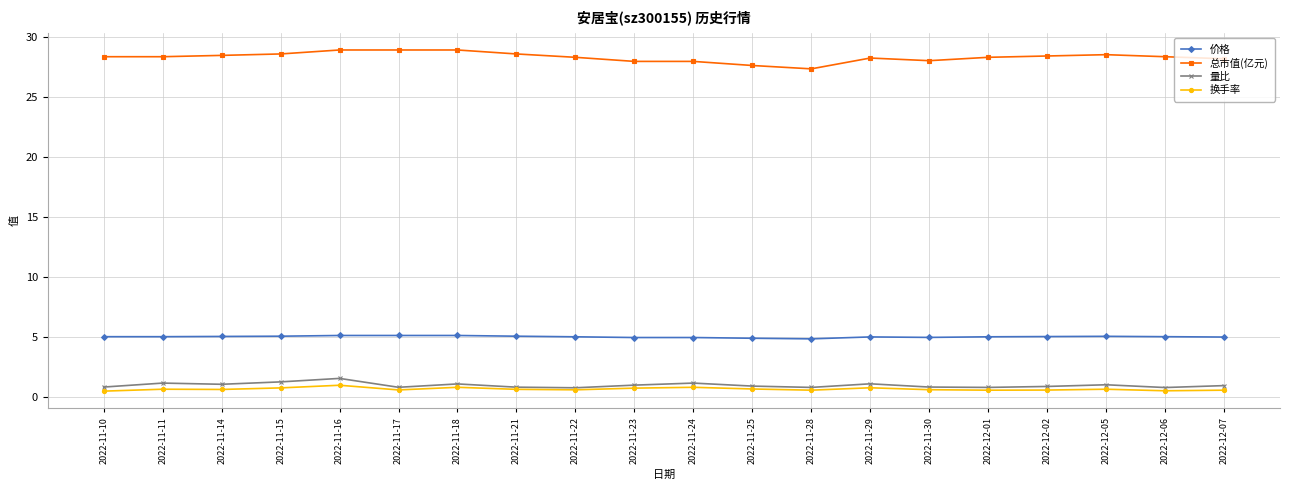

What is the difference between the 总市值(亿元) values at 2022-11-11 and 2022-11-29?

0.1